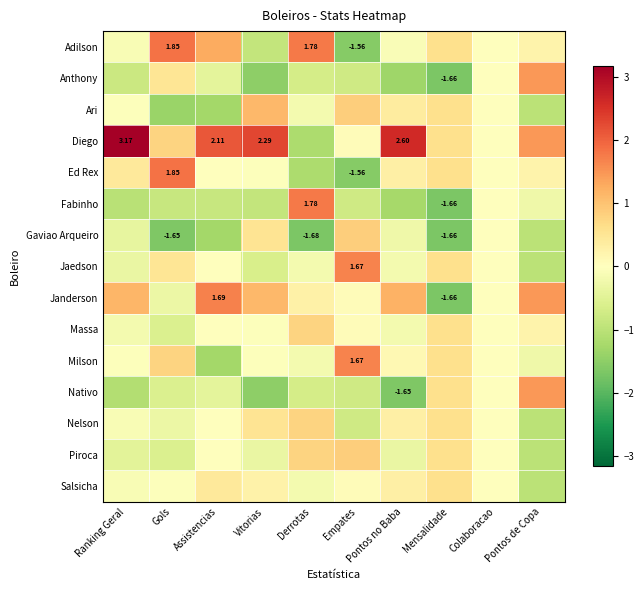

How many data points in Milson are above 0?

4